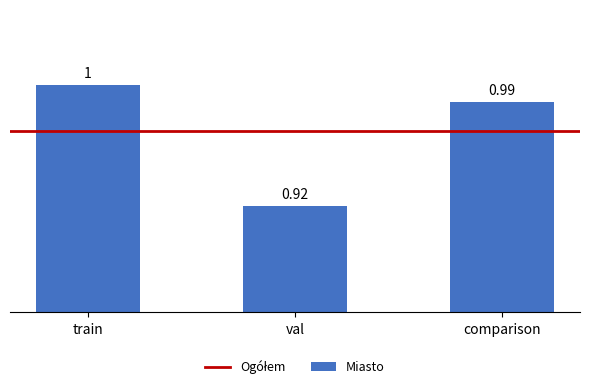

What is the value of the 3rd bar from the left?

1.0